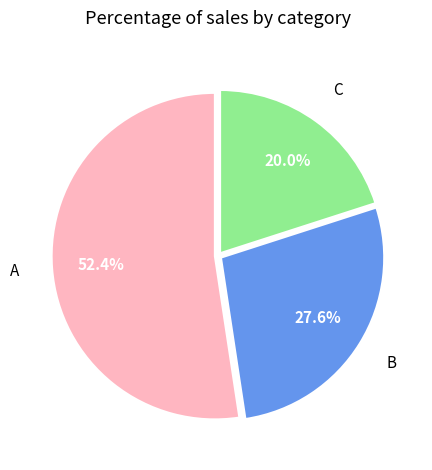

What percentage is the C slice, to the nearest percent?

20%